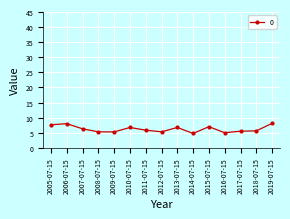

What is the change in value from 2007-07-15 to 2011-07-15?

-0.4